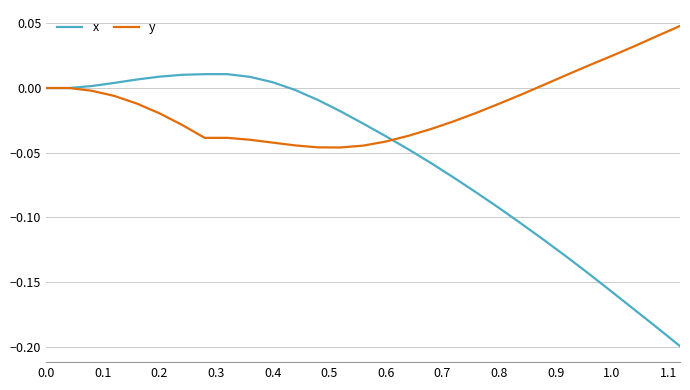

How many categories are shown in the chart?

29